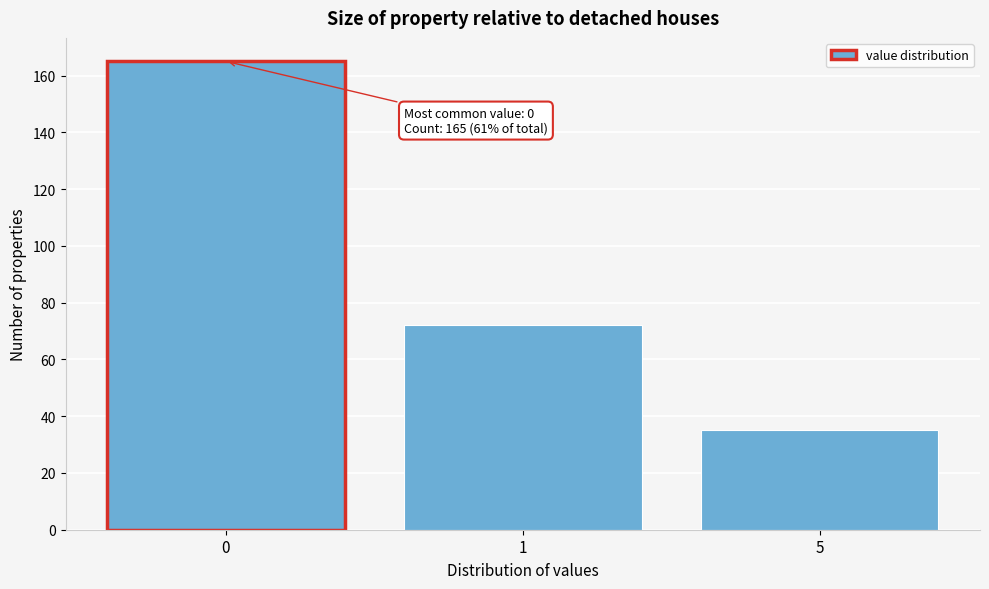

Reading left to right, extract all data points from this chart.

0=165	1=72	5=35